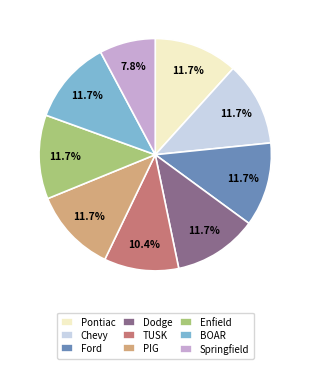

Combined, what portion of the pie is Chevy and Enfield?

23.4%